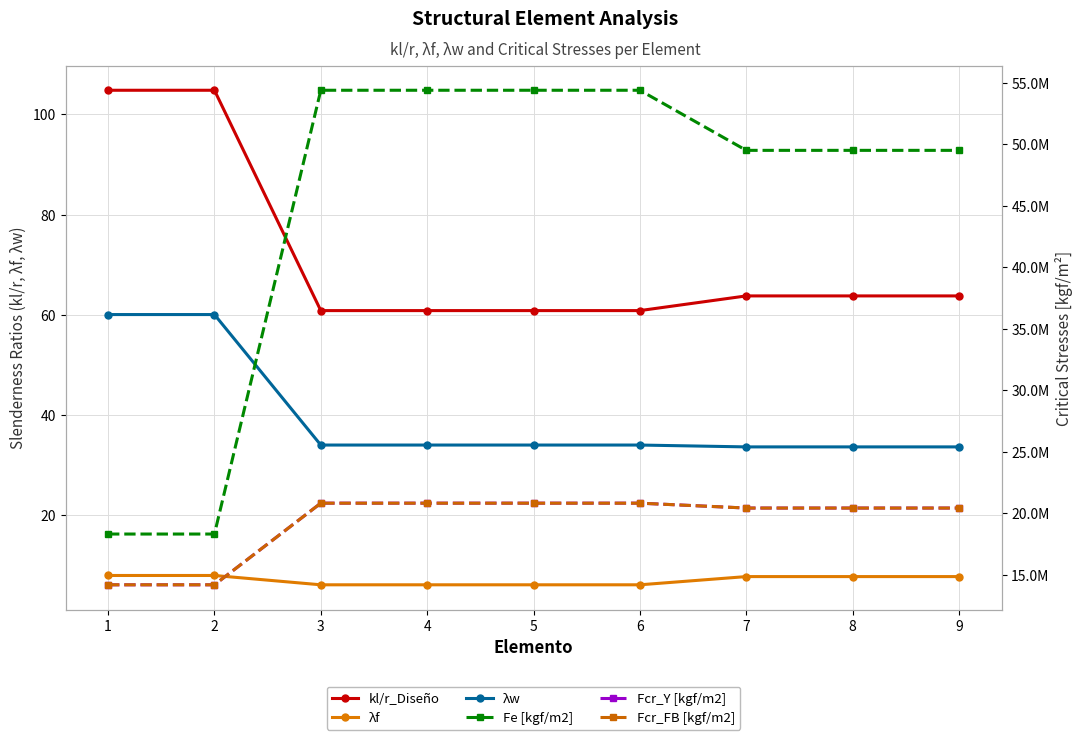

What value does the λf series have at 7?

7.8